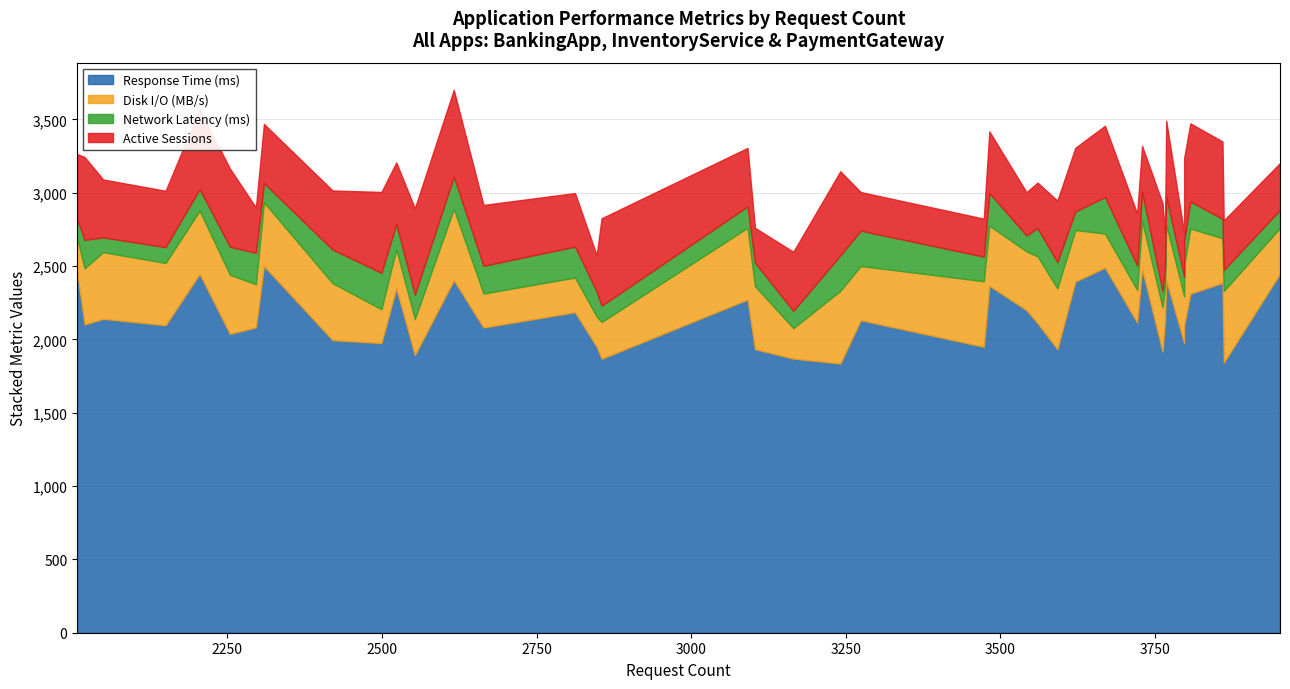

Which series has the largest total across all categories?

Response Time (ms)